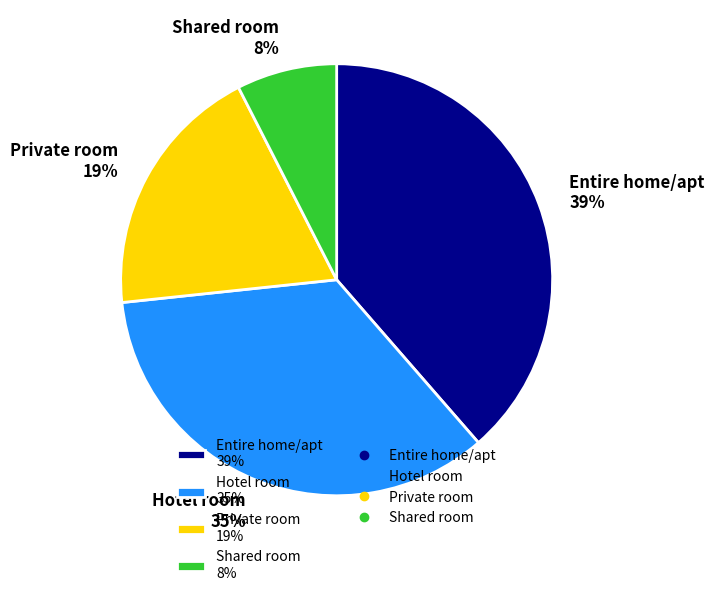

What is the ratio of the value at Private room 19% to the value at Entire home/apt 39%?

0.5